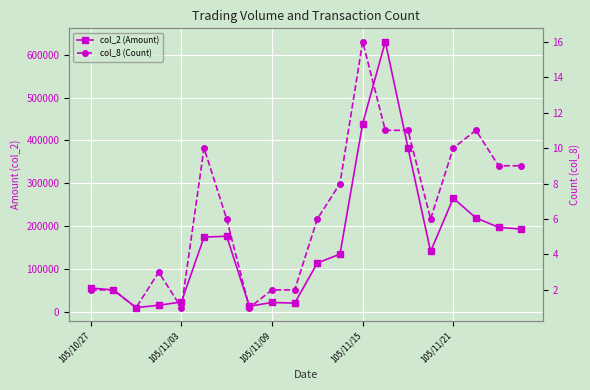

What is the total value across all series at 18?

198089